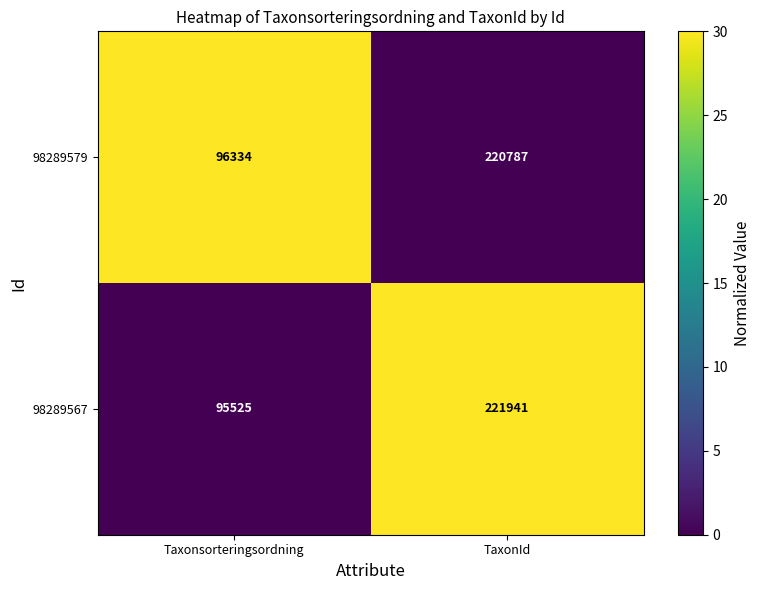

What is the difference between the highest and lowest values at Taxonsorteringsordning?

809